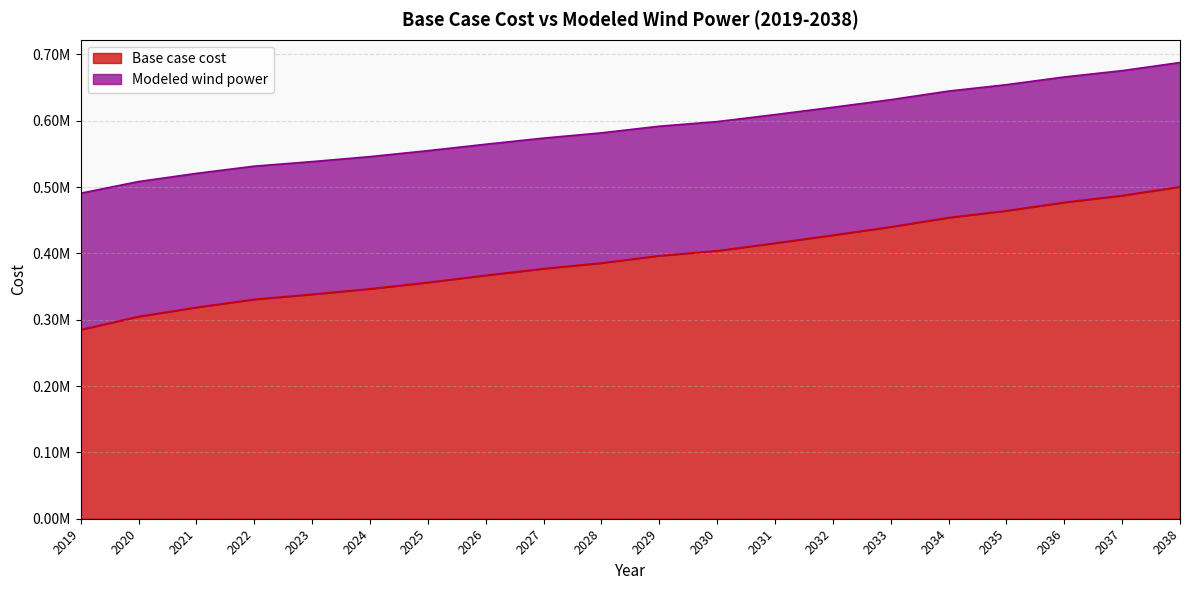

The value of Base case cost at 2028 is 559063.4. True or false?

False